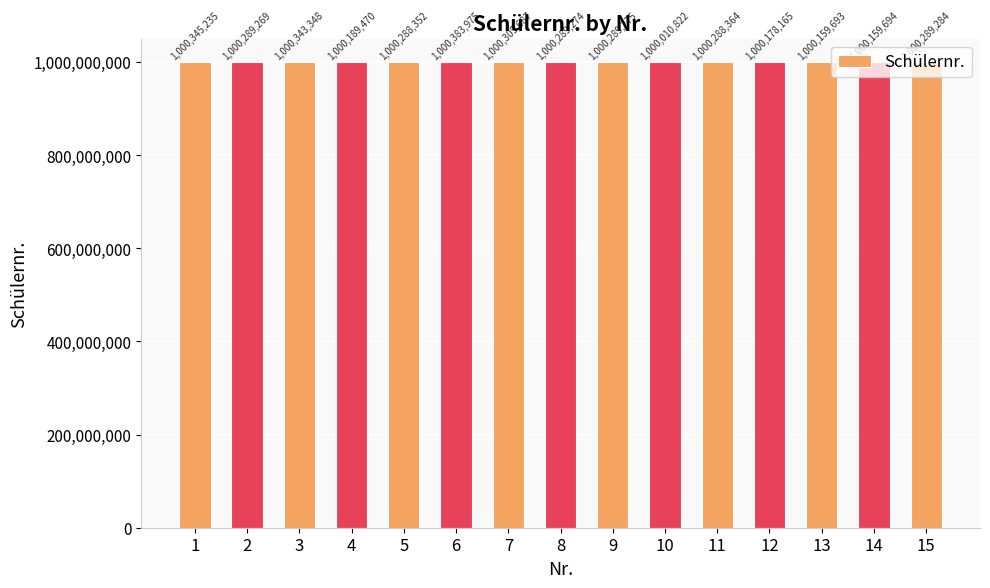

What value does the data have at 11, to the nearest 10?

1000288360